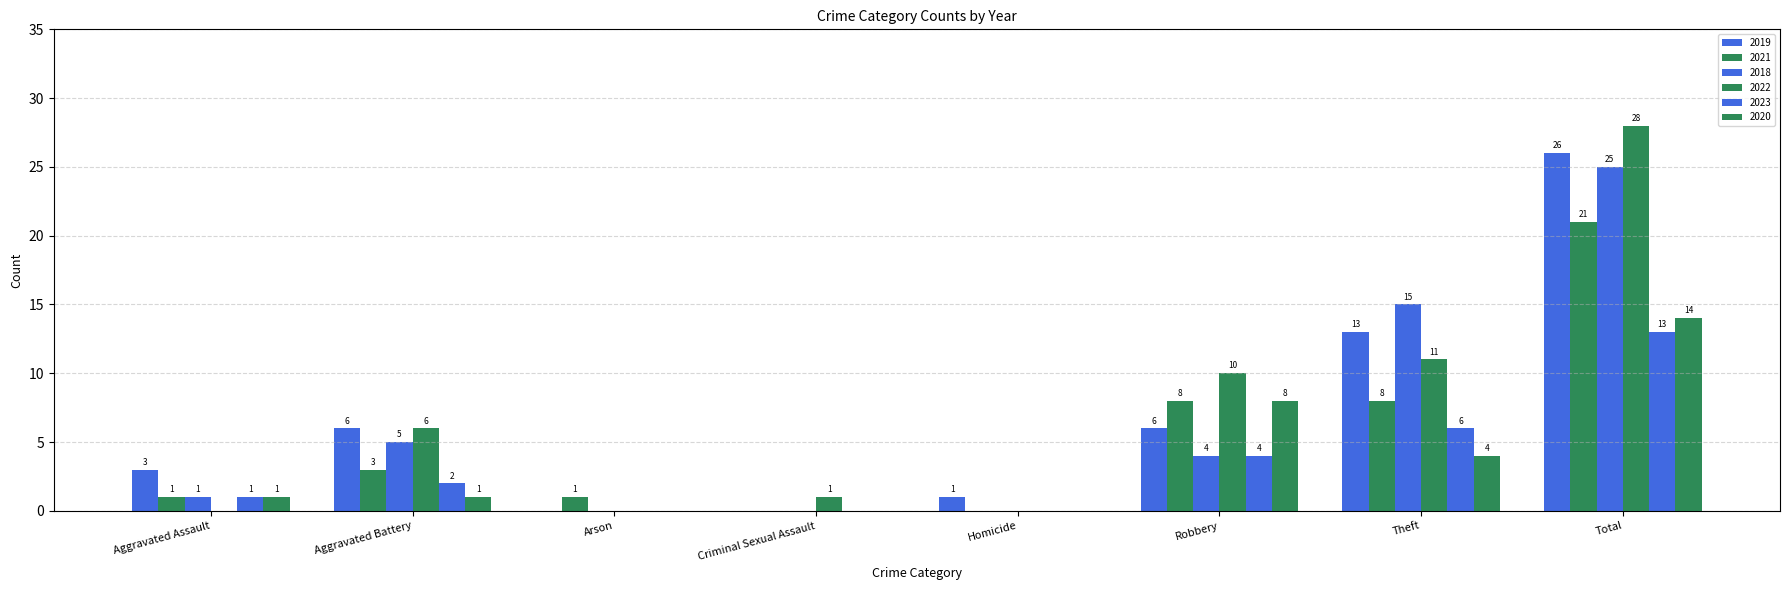

Where is 2019 nearest to the value 13?

Theft